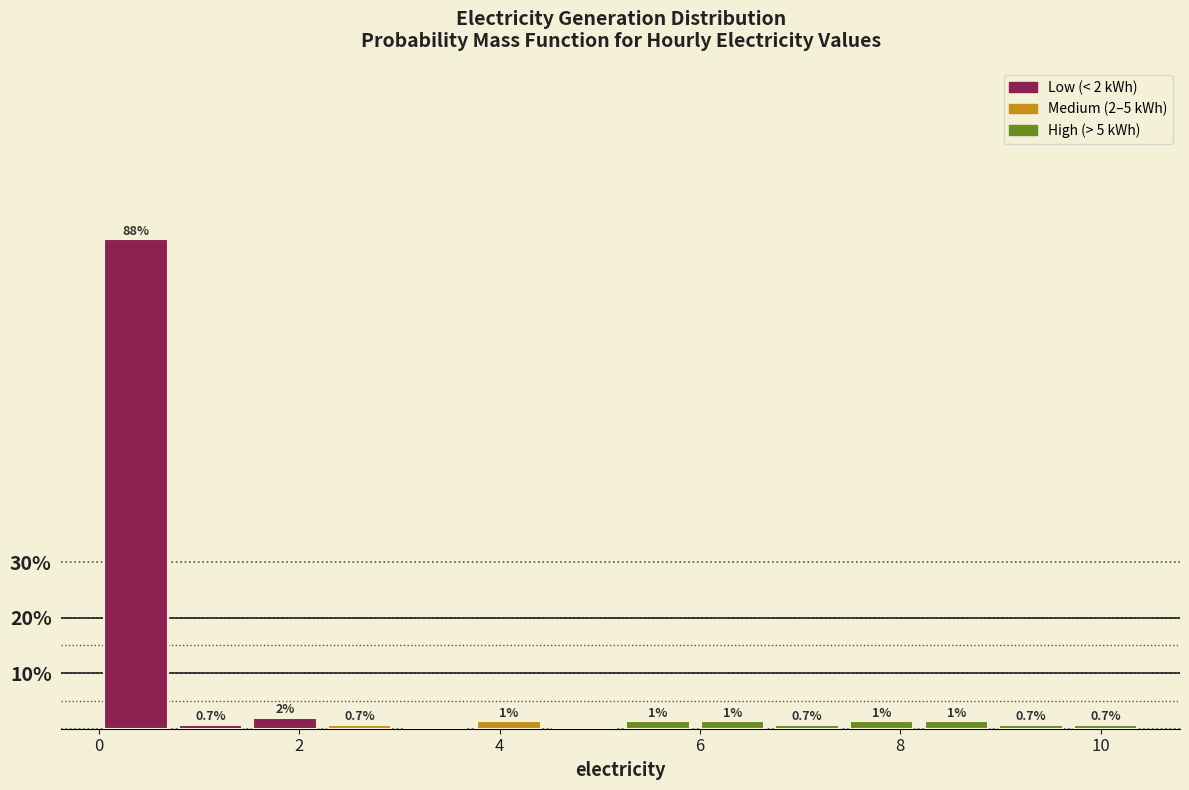

Read against the x-axis, roughly where is the centre of the tallest bar?

0.4